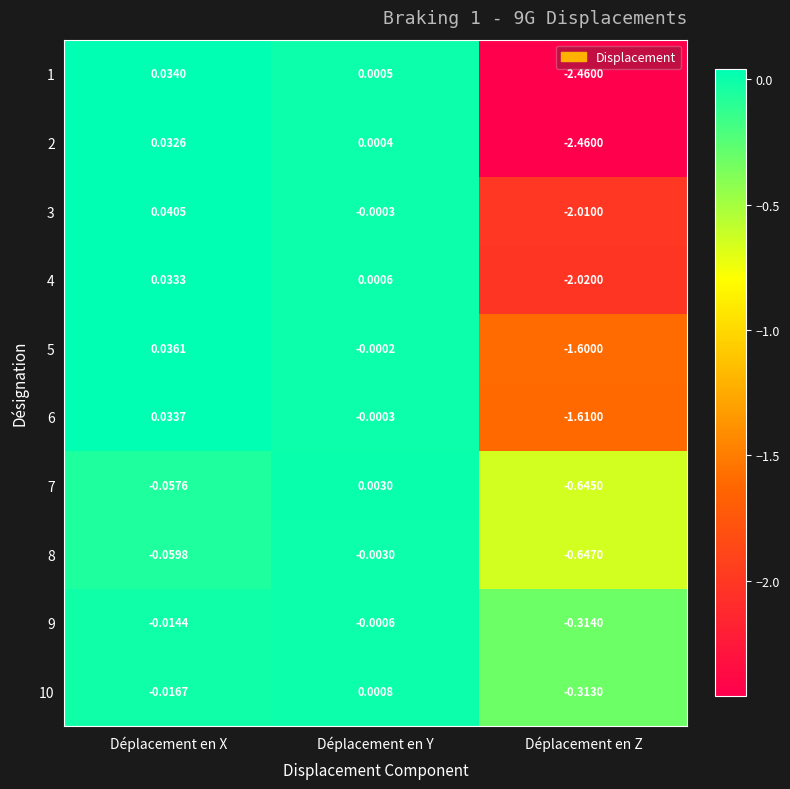

Where is 7 nearest to the value 0?

Déplacement en Y